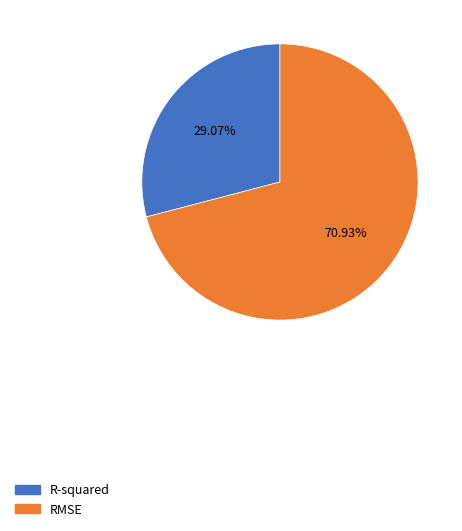

To the nearest percent, what is the difference between the R-squared and RMSE slice percentages?

42%